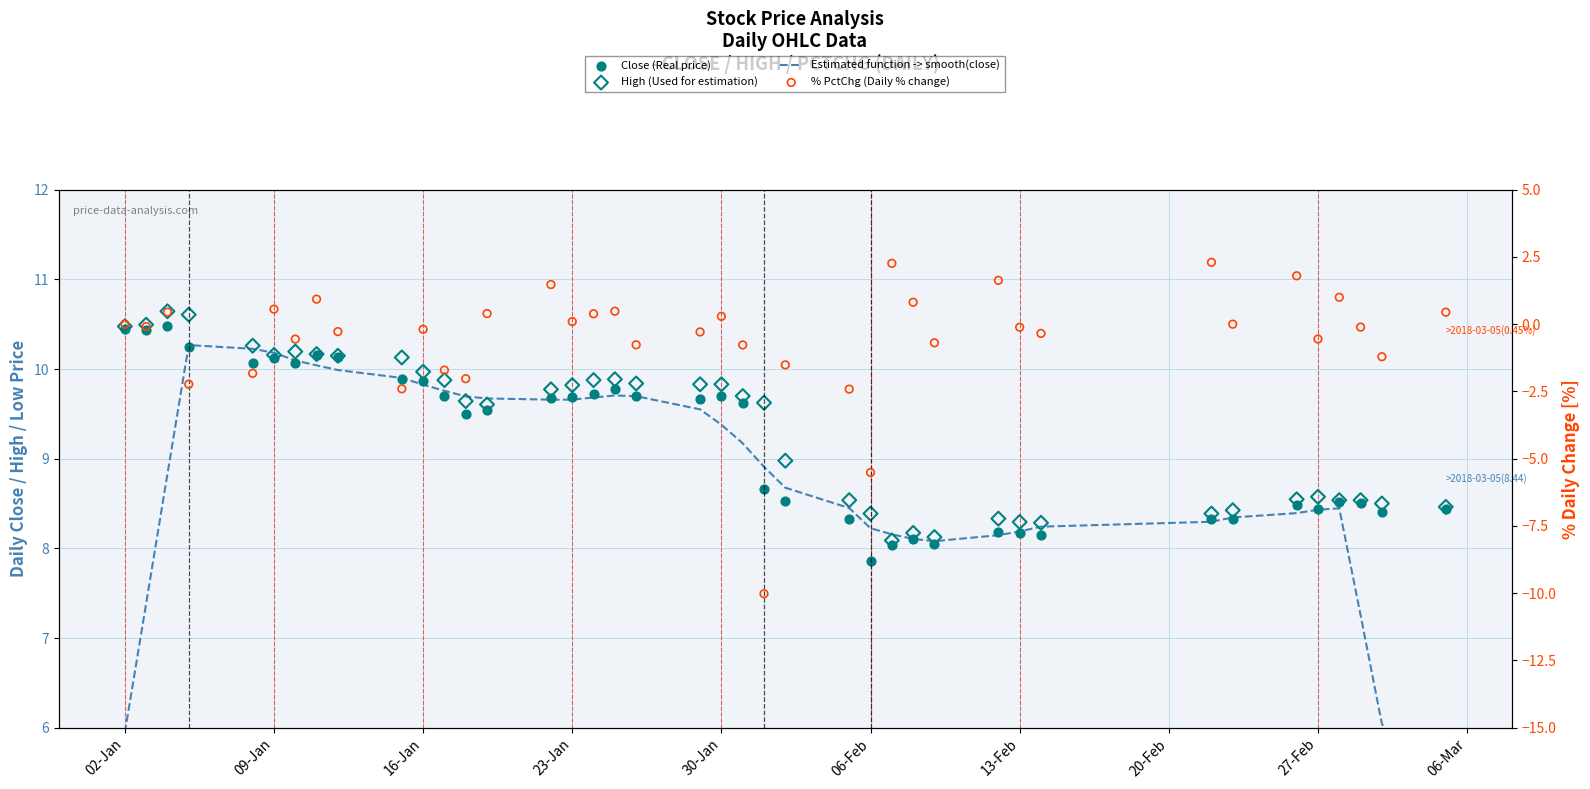

Which series has the widest spread of Y values?

% PctChg (Daily % change)